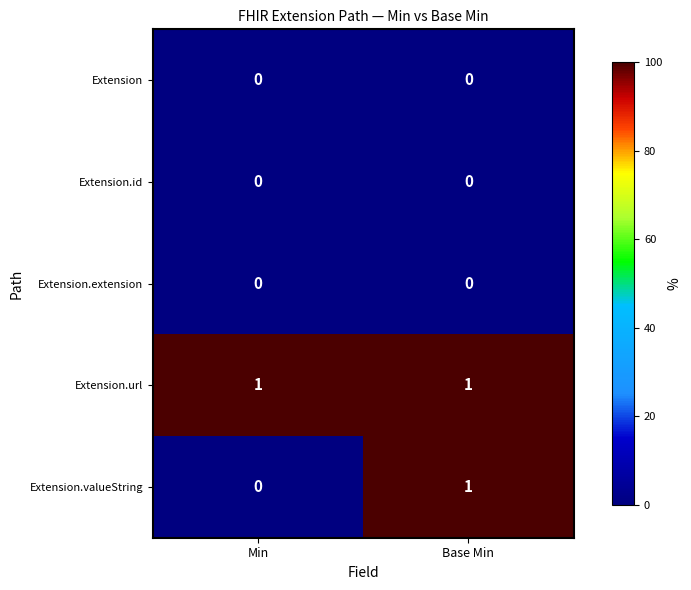

Which series changed the most between Min and Base Min?

Extension.valueString